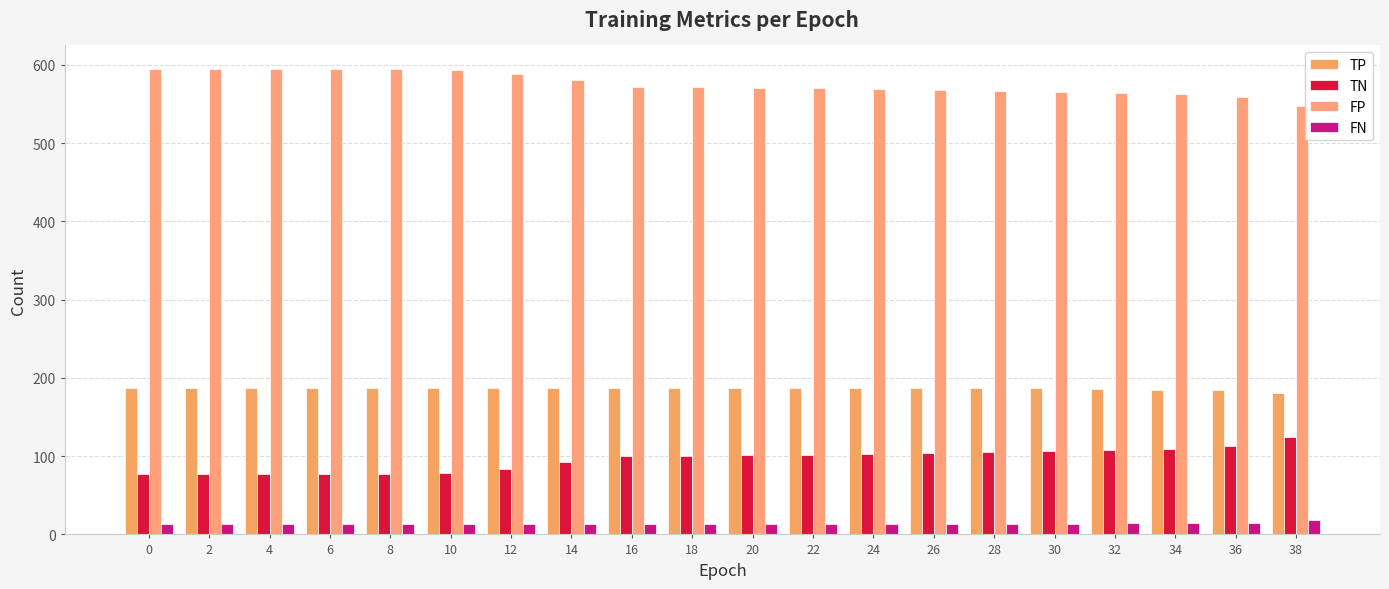

Reading left to right, transcribe all the data shown in this chart.

TP: 0=187	2=187	4=187	6=187	8=187	10=187	12=187	14=187	16=187	18=187	20=187	22=187	24=187	26=187	28=187	30=187	32=186	34=185	36=185	38=181
TN: 0=77	2=77	4=77	6=77	8=77	10=78	12=84	14=92	16=100	18=100	20=101	22=102	24=103	26=104	28=105	30=107	32=108	34=109	36=113	38=124
FP: 0=595	2=595	4=595	6=595	8=595	10=594	12=588	14=580	16=572	18=572	20=571	22=570	24=569	26=568	28=567	30=565	32=564	34=563	36=559	38=548
FN: 0=13	2=13	4=13	6=13	8=13	10=13	12=13	14=13	16=13	18=13	20=13	22=13	24=13	26=13	28=13	30=13	32=14	34=15	36=15	38=19